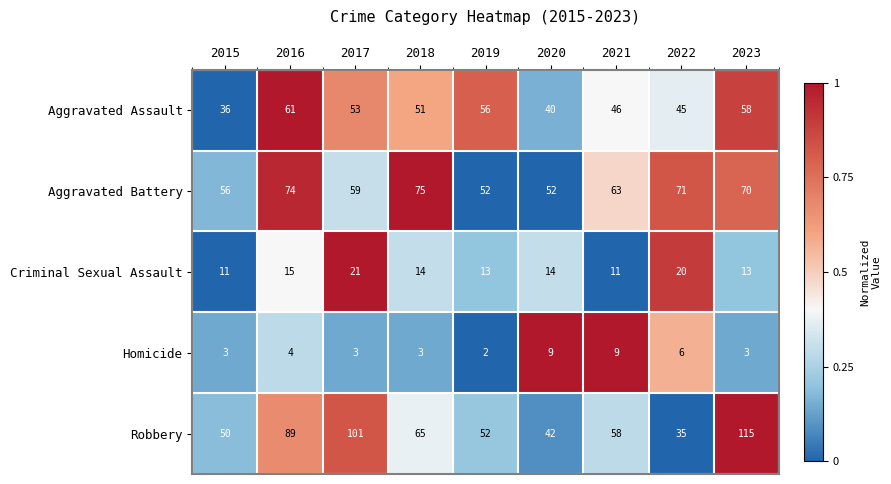

What is the spread (max minus min) of values at 2020?

43